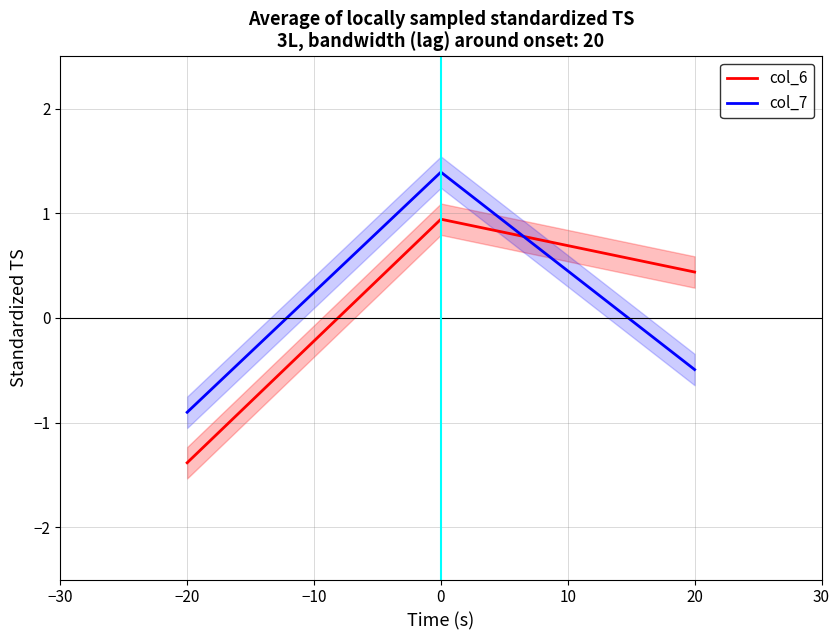

Is it true that col_7 equals -0.5 at 20?

True